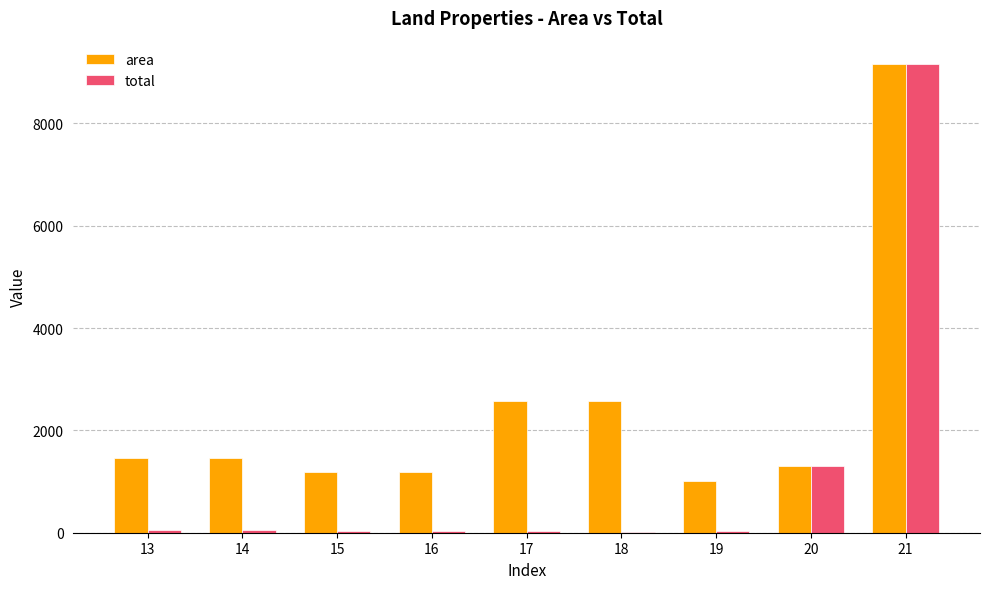

The value of area at 15 is 1185.7. True or false?

True